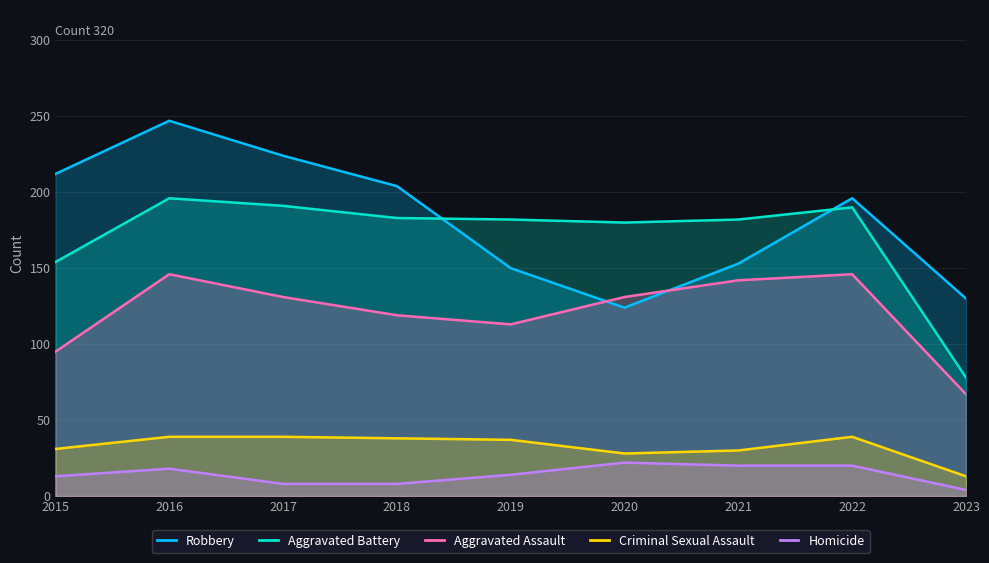

How many data points in Criminal Sexual Assault are above 37?

4